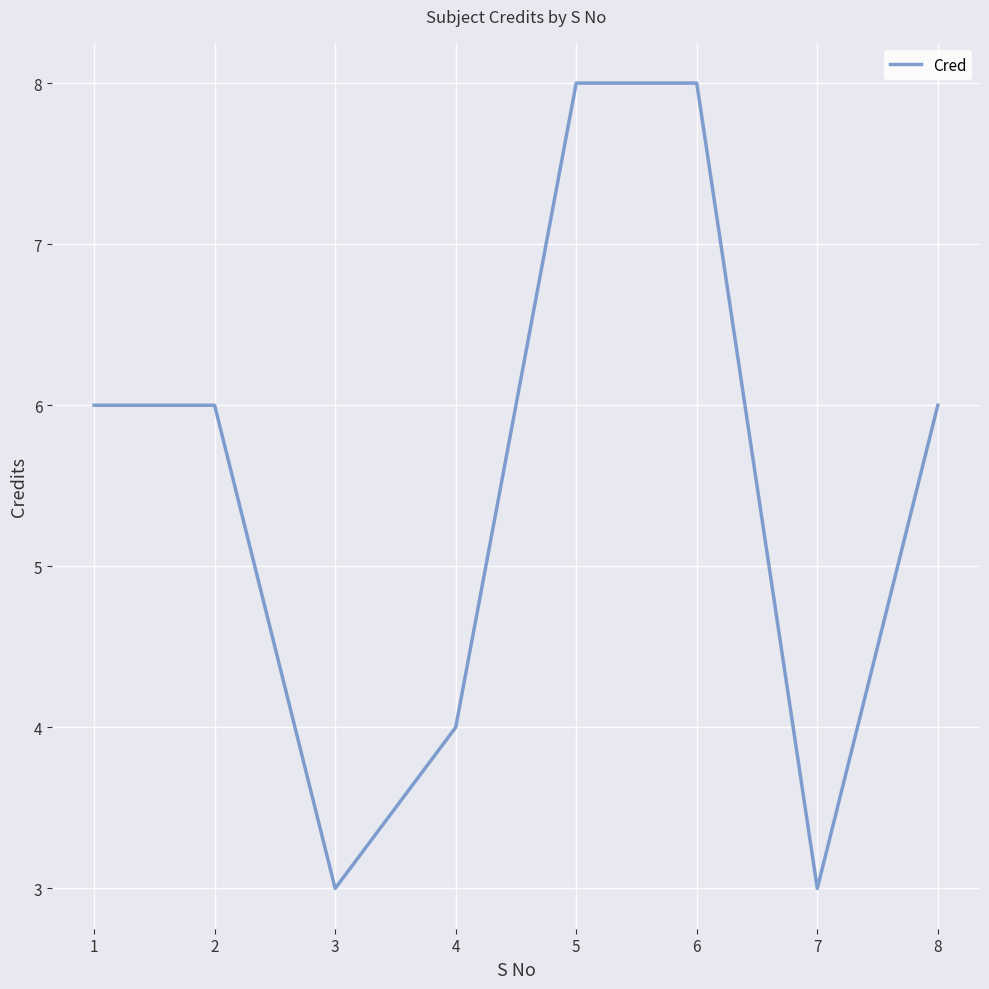

True or false: the data shows 5 at 5.

False